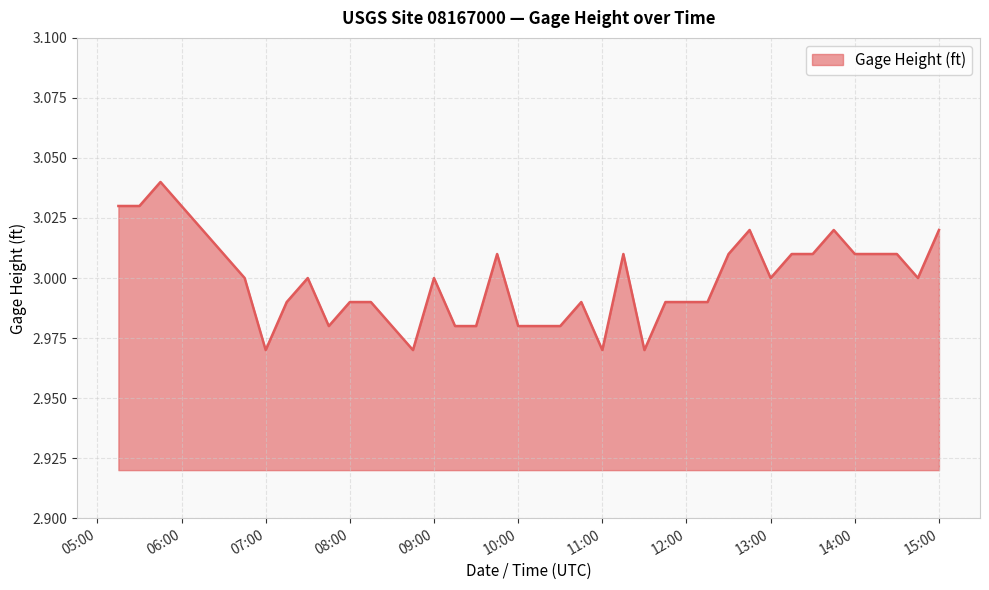

Count the number of categories in the chart.

40